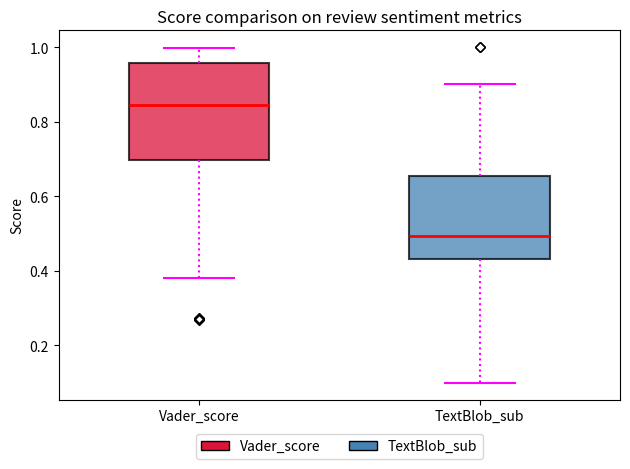

Comparing the boxes themselves (not the whiskers), which one is the tallest?

Vader_score